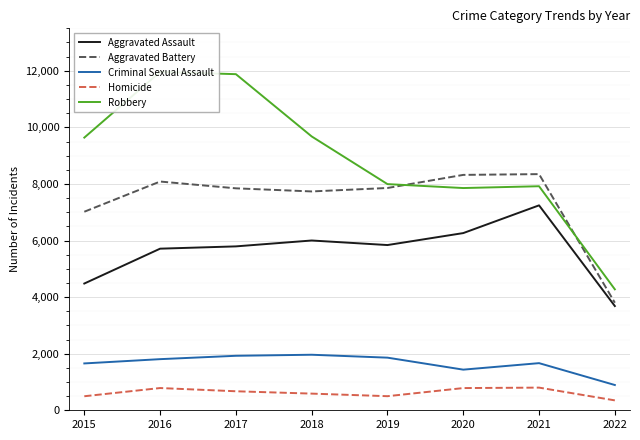

Is this an area chart (filled region under the line)?

No